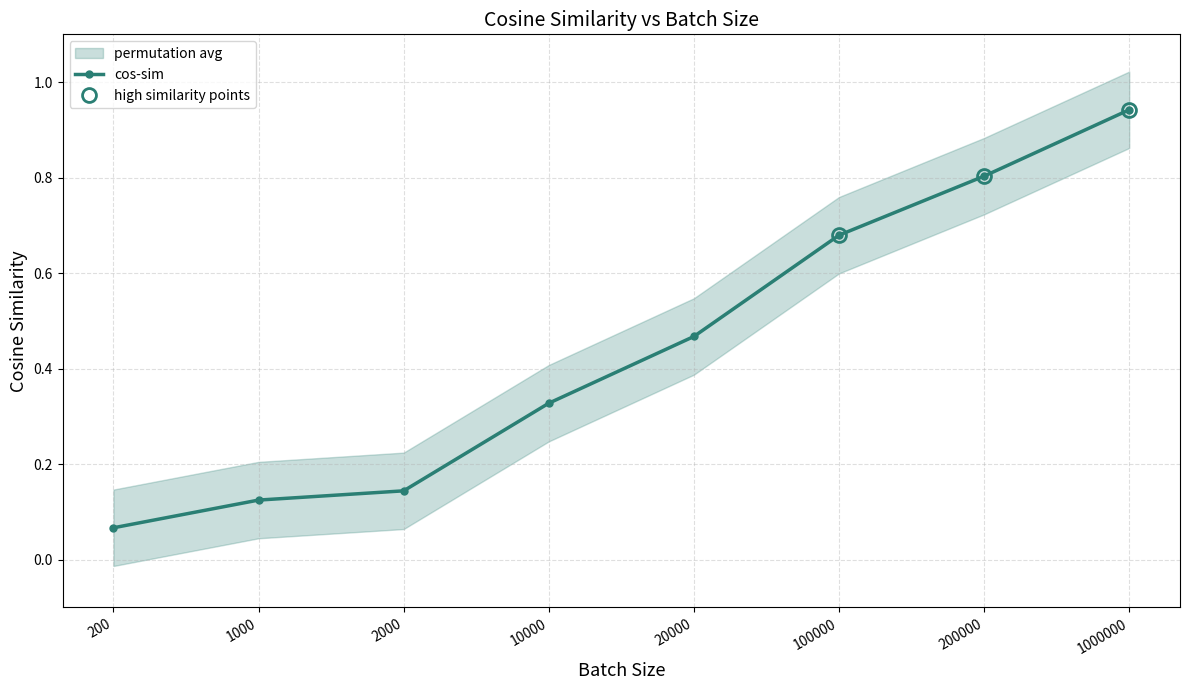

Is it true that the value at 1000000 is 1.2?

False